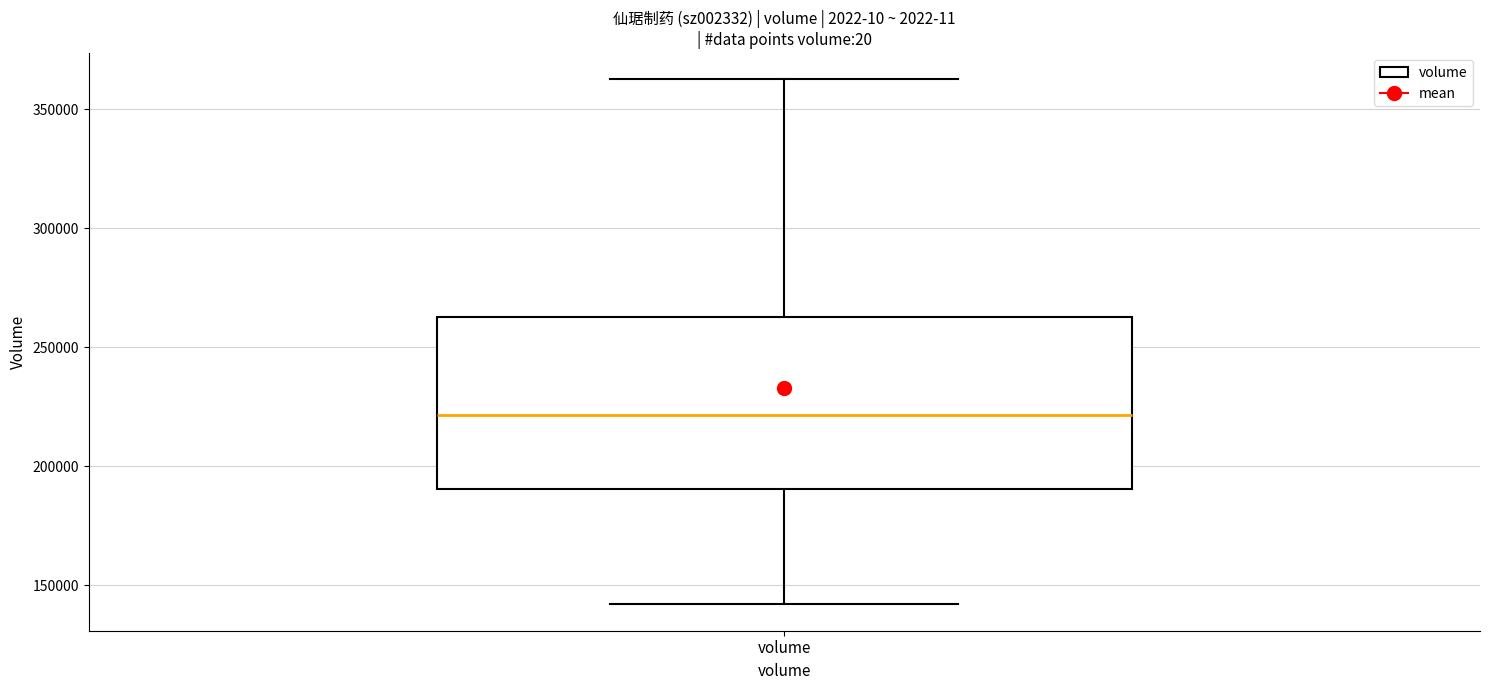

Transcribe this box plot: give where the median line is, the range the box spans, and where the two whiskers end, as read against the y-axis. The values are not printed on the chart, so give them approximately, as read against the axis.

median 220000, box 190000 to 265000, whiskers 140000 to 365000